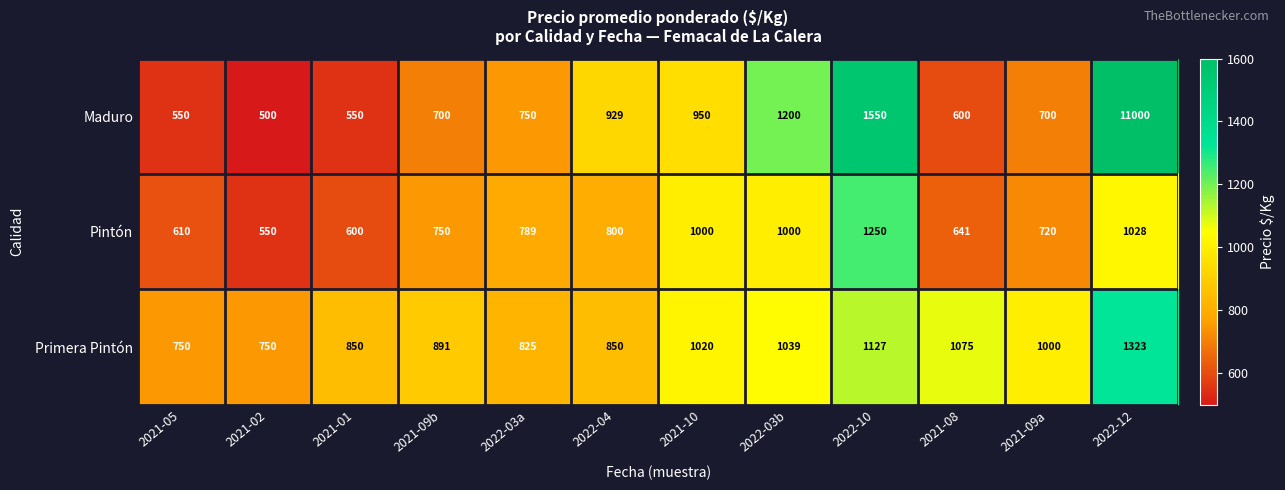

Which series has the largest range (max minus min)?

Maduro